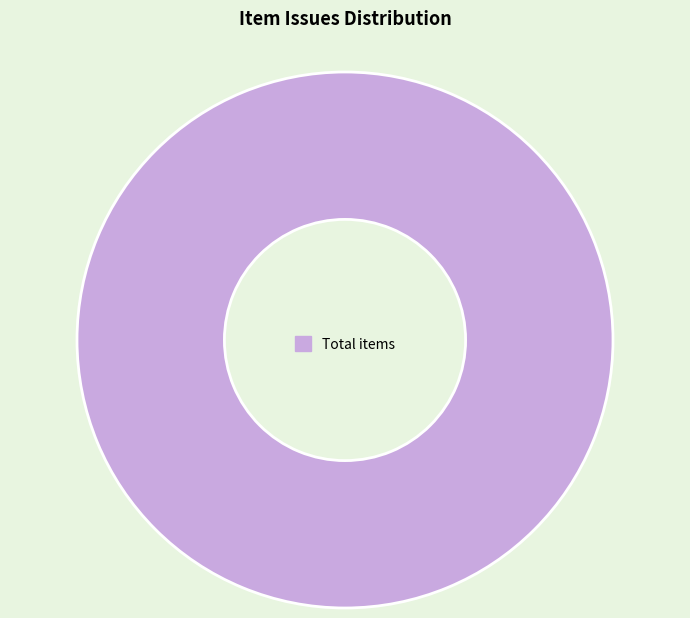

Rank the categories by value from highest to lowest.

Total items